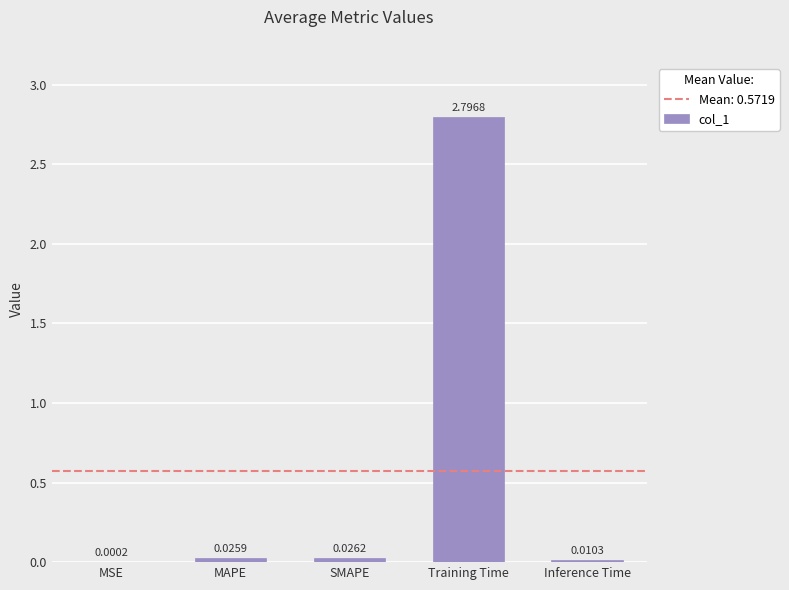

What is the average value?

0.6